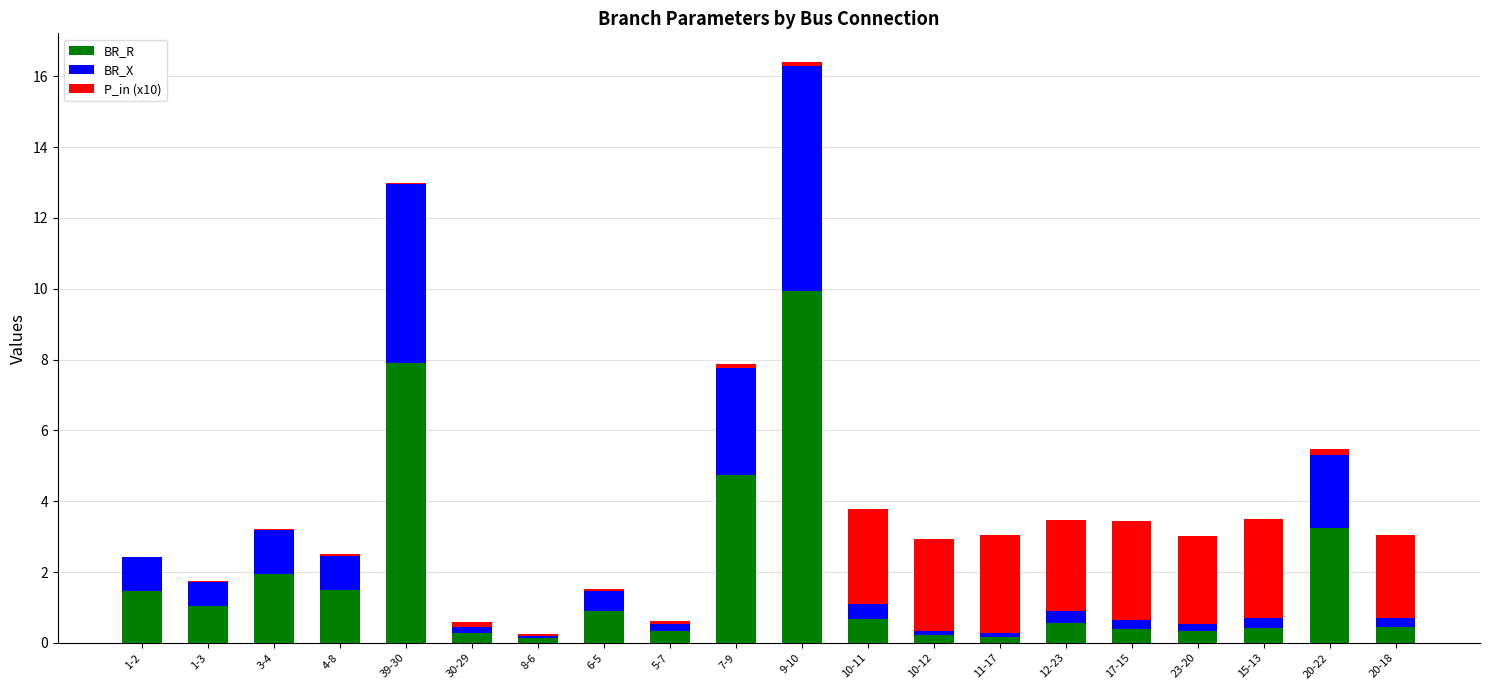

Is it true that BR_R equals 0.3 at 5-7?

True